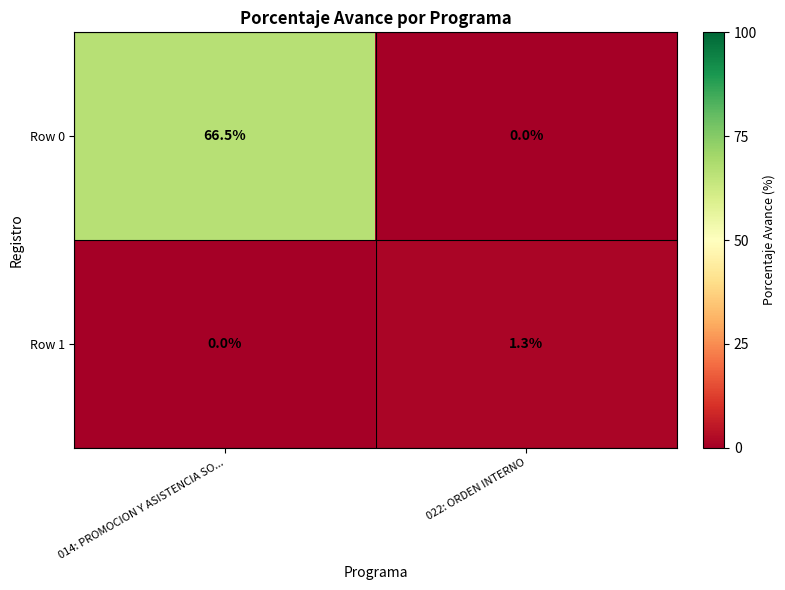

Count the number of categories in the chart.

2